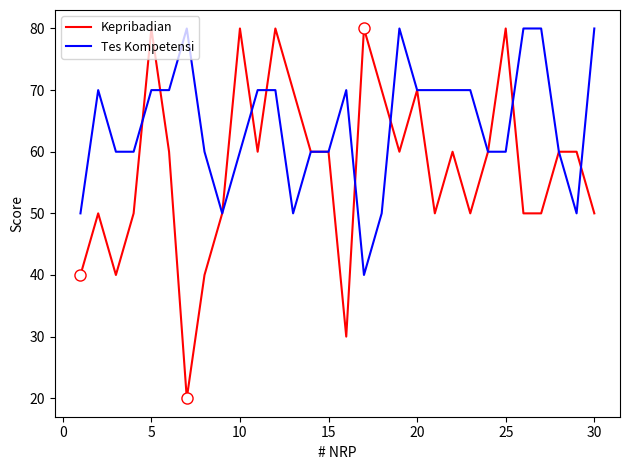

What is the maximum value shown in the chart?

80